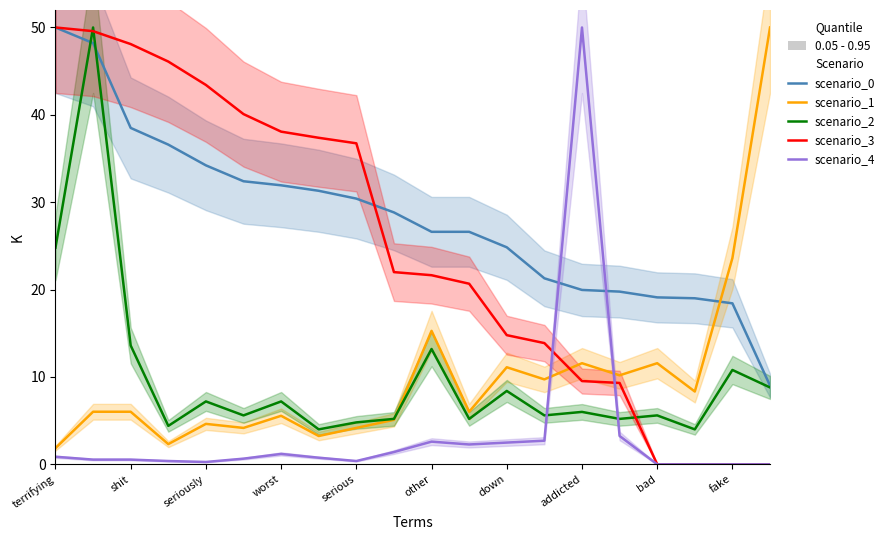

Which series ends up on top after the final intersection of scenario_3 and scenario_2?

scenario_2